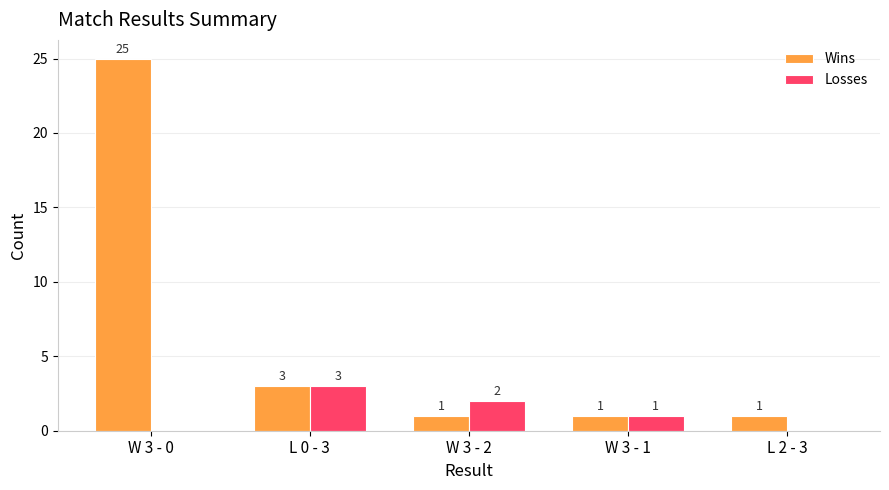

Between W 3 - 0 and W 3 - 1, which series saw the biggest shift?

Wins